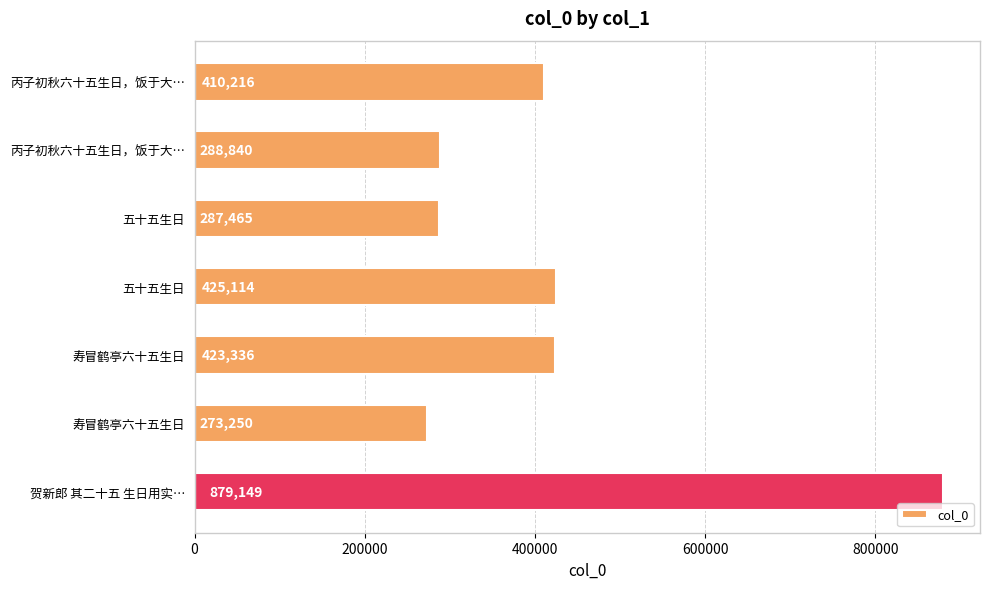

How many values are below 410216?

3